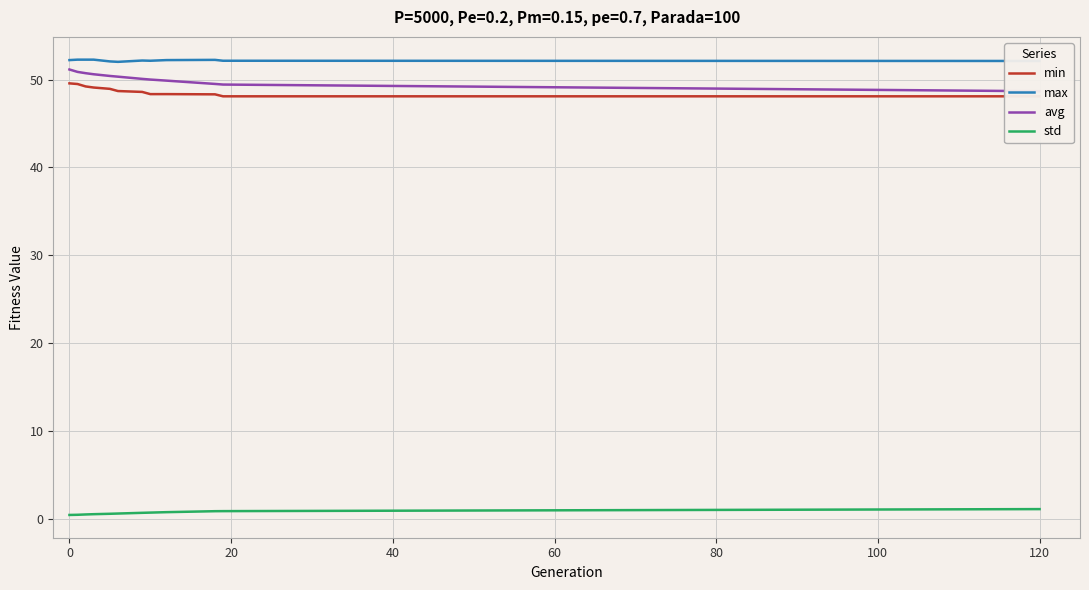

True or false: min and std intersect in this chart.

False